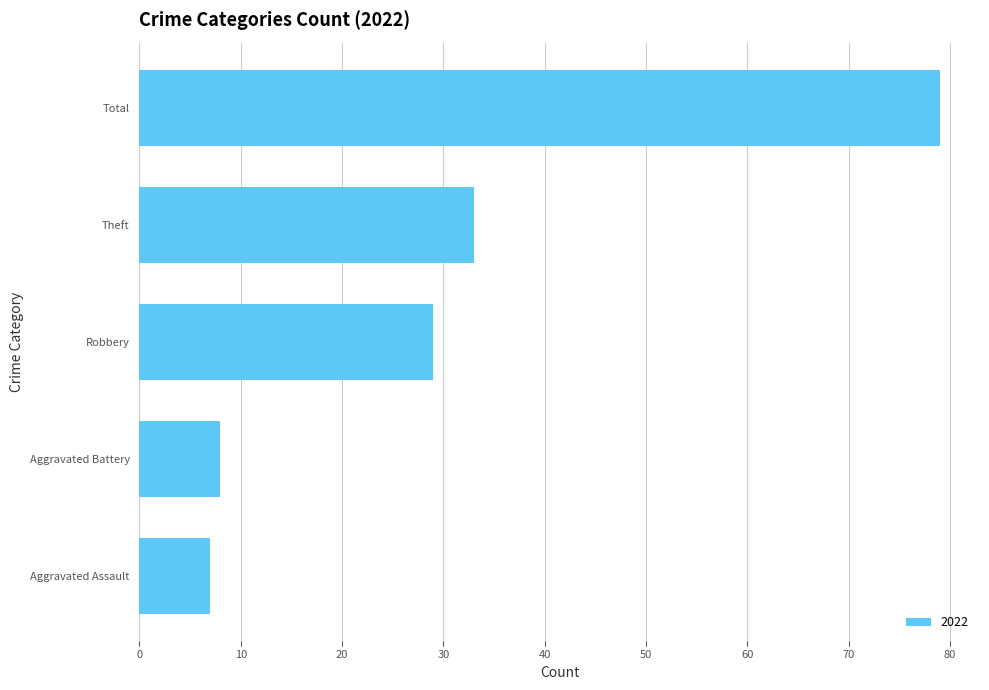

What position from the bottom is Theft?

4